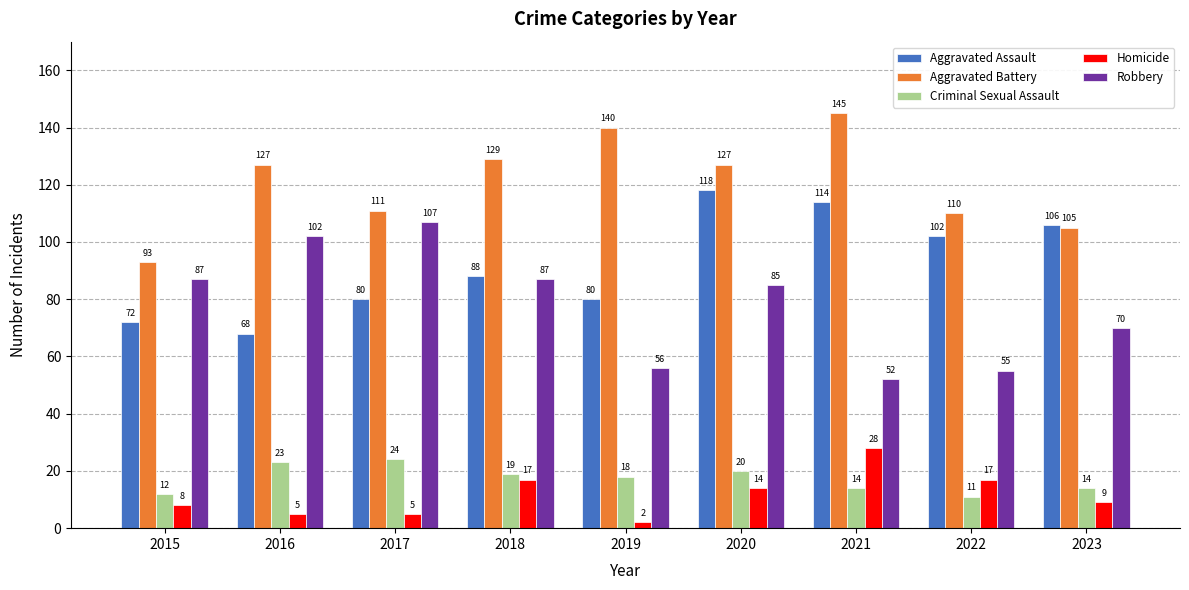

Which series has the widest spread of values?

Robbery